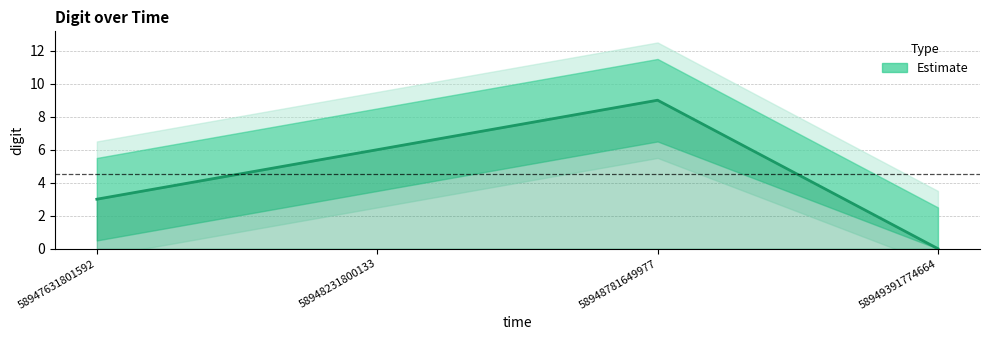

The value at 58947631801592 is 3. True or false?

True